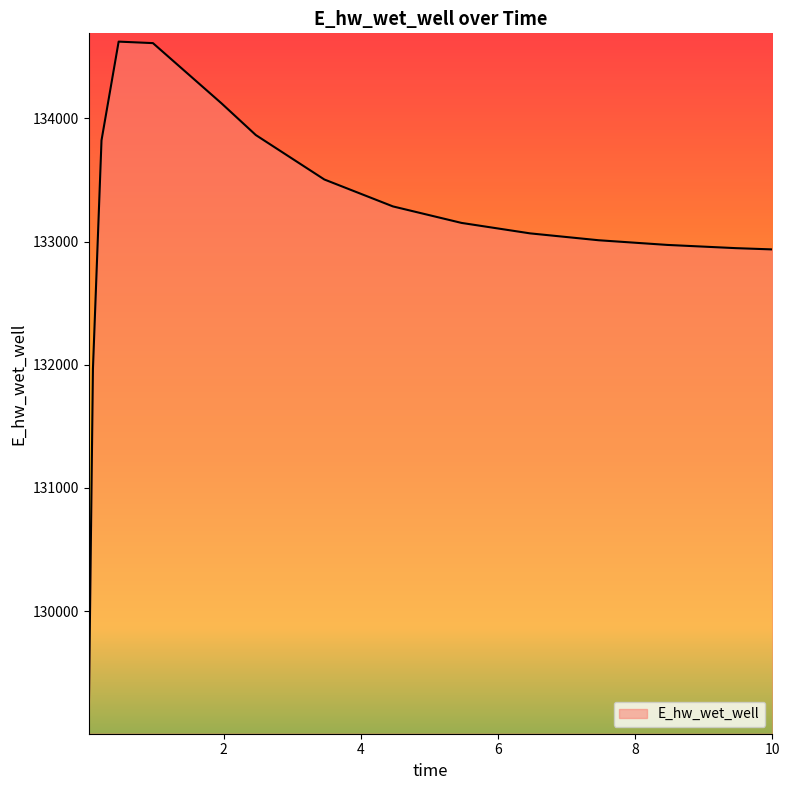

What is the minimum value shown in the chart?

129068.8